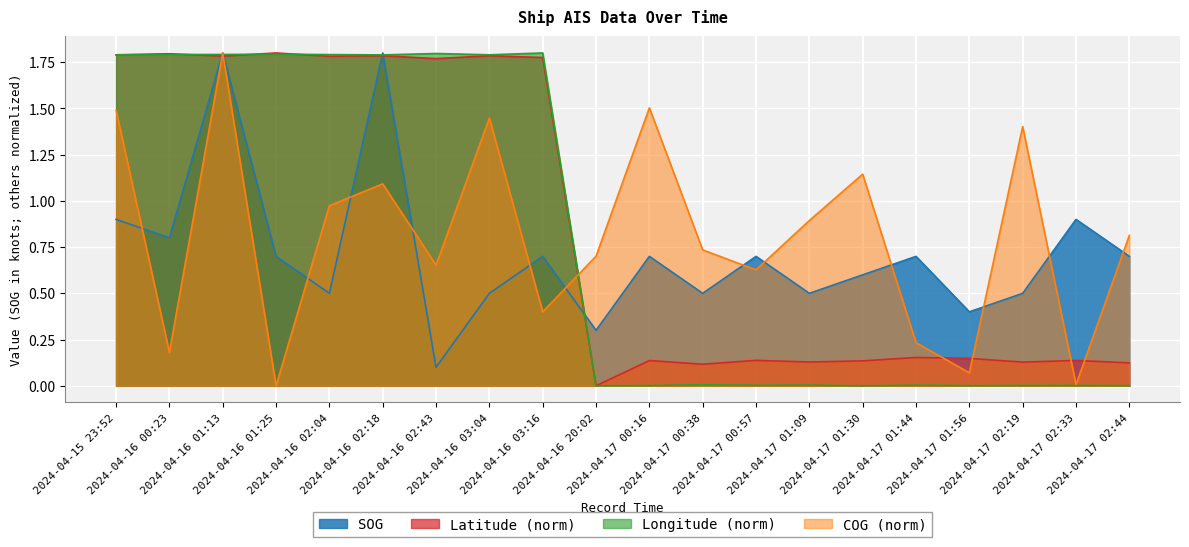

True or false: COG has a value of 0.7 at 2024-04-16 02:43.

True